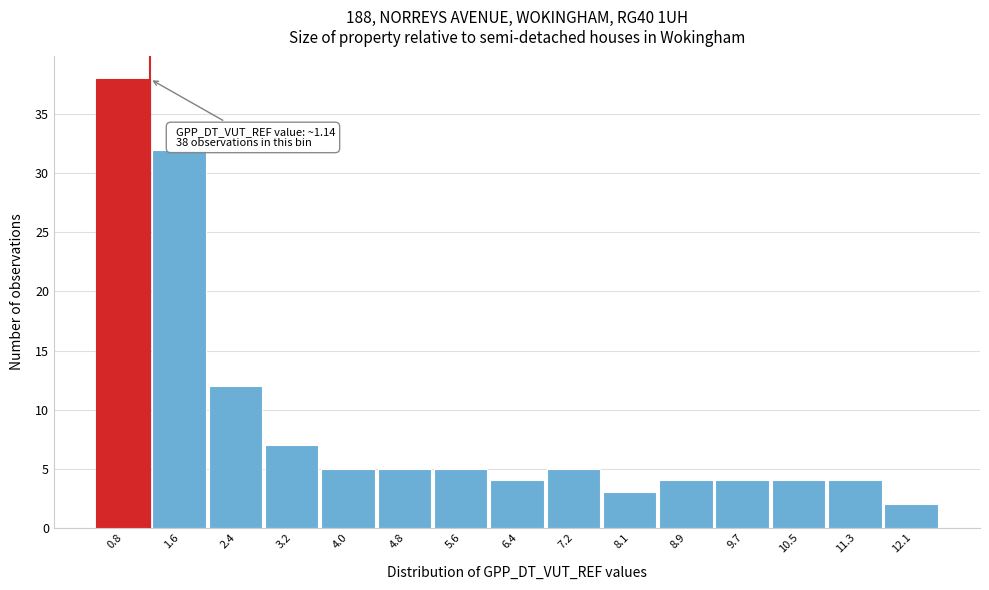

Which range on the x-axis has the tallest bar?

0.4 to 1.2